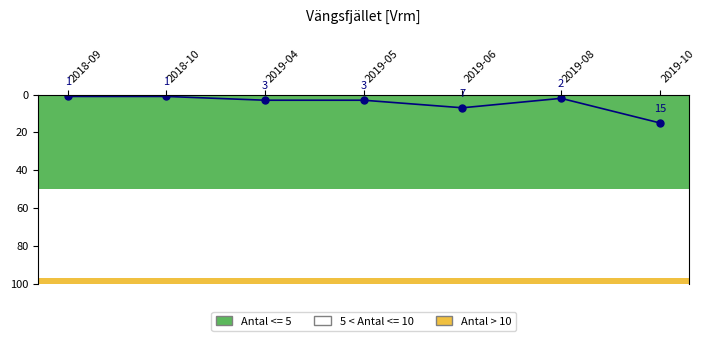

True or false: there are more than 0 points higher than both neighbors.

True